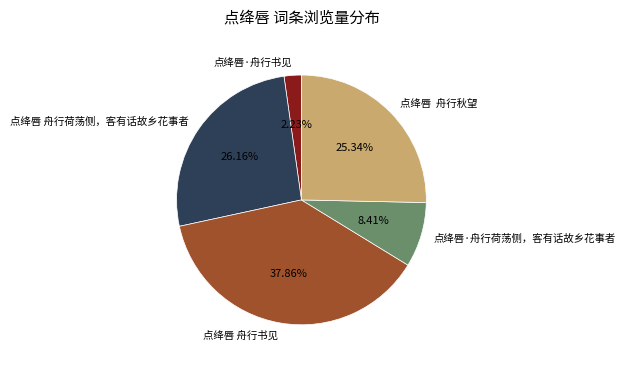

What is the largest slice in the pie chart?

点绛唇 舟行书见